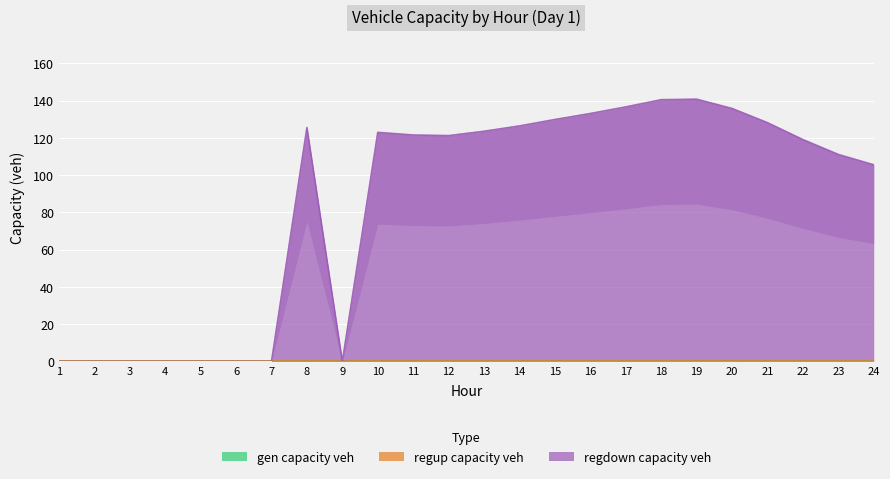

True or false: gen_capacity_veh and regup_capacity_veh cross at least once.

False